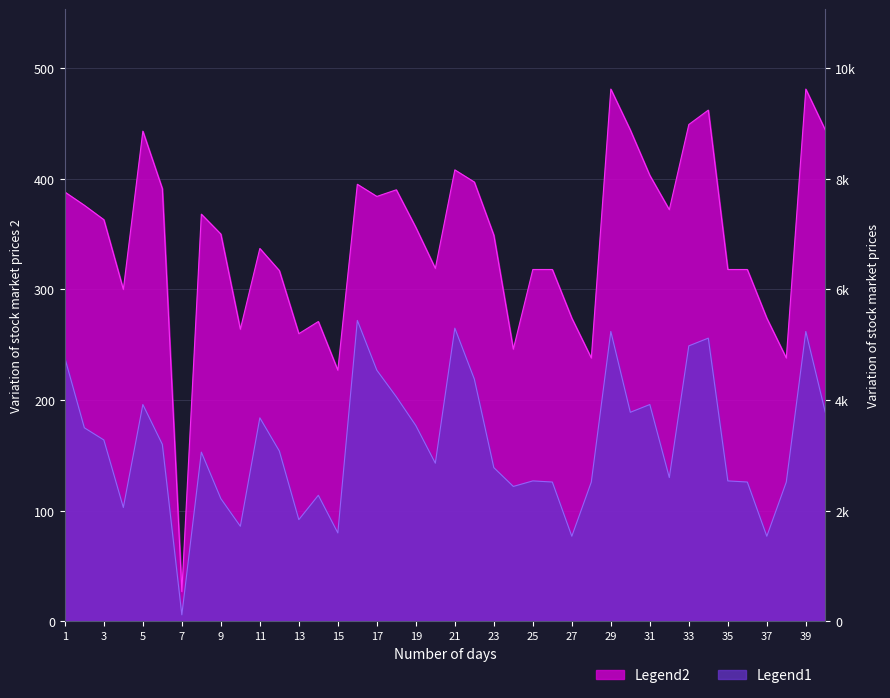

At which category does the chart reach its minimum across all series?

7